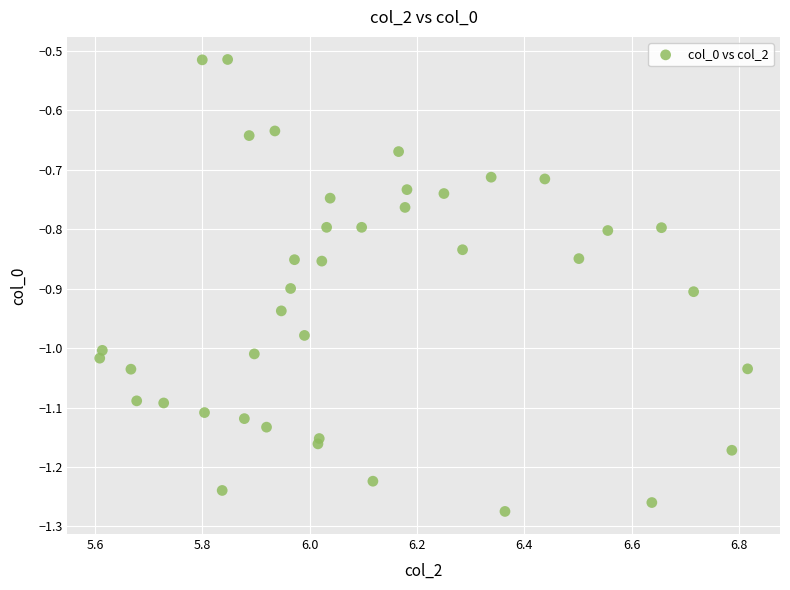

What is the range of Y values (max minus min)?

0.8